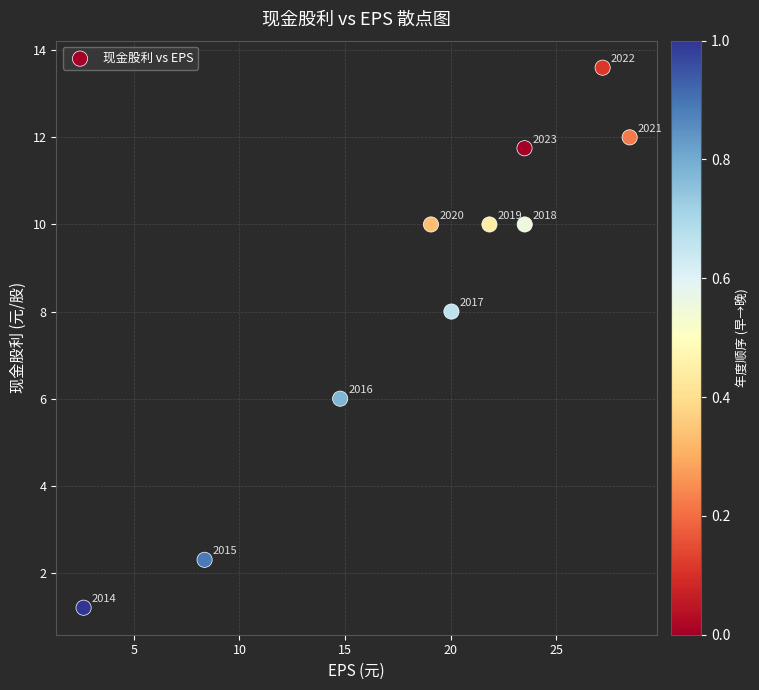

What is the range of Y values (max minus min)?

12.4